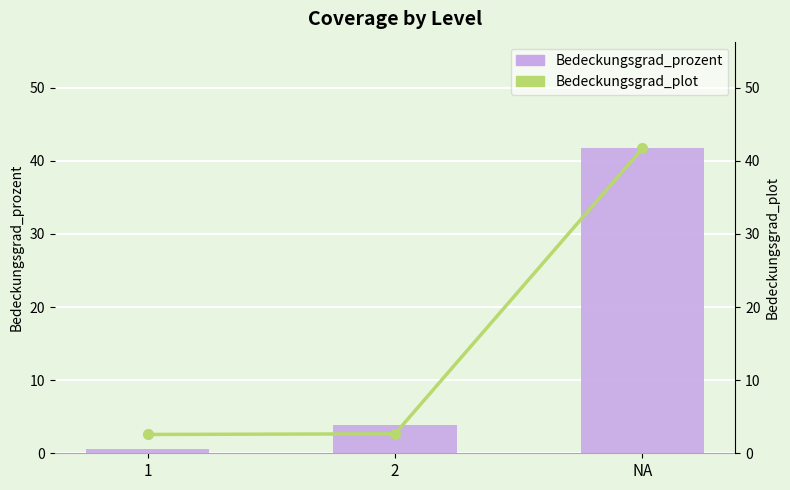

What is the average value of the Bedeckungsgrad_prozent series?

15.4